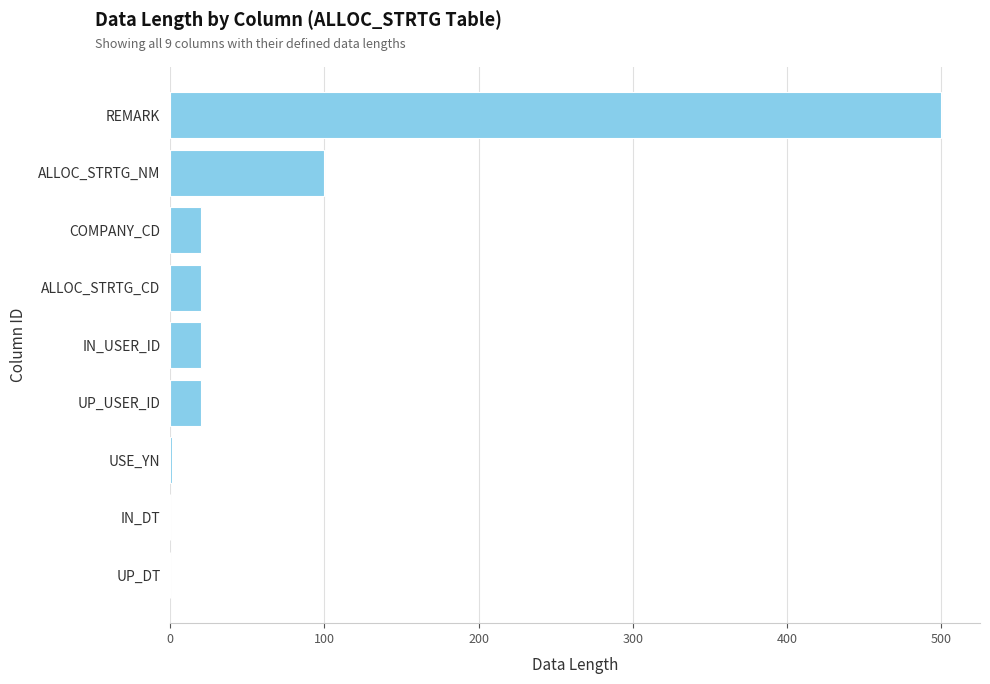

At which label is the value closest to 250?

ALLOC_STRTG_NM